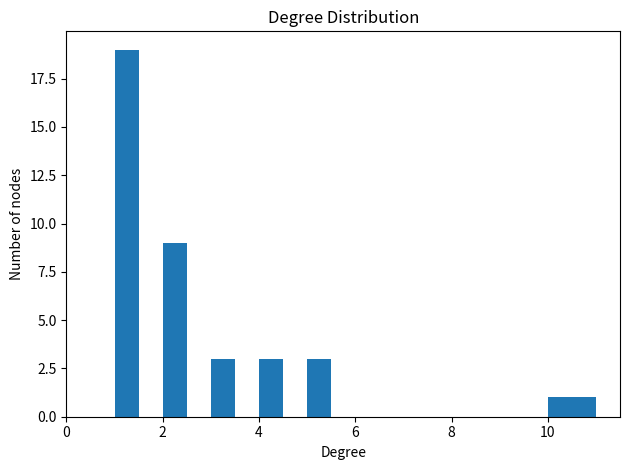

Read against the x-axis, roughly where is the centre of the tallest bar?

1.2